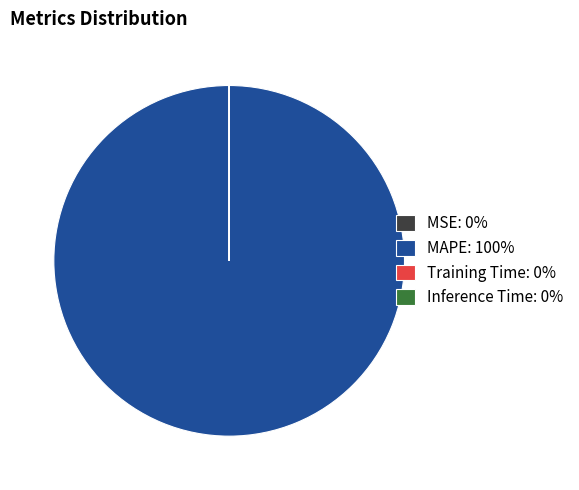

Is there a majority slice in this chart?

Yes